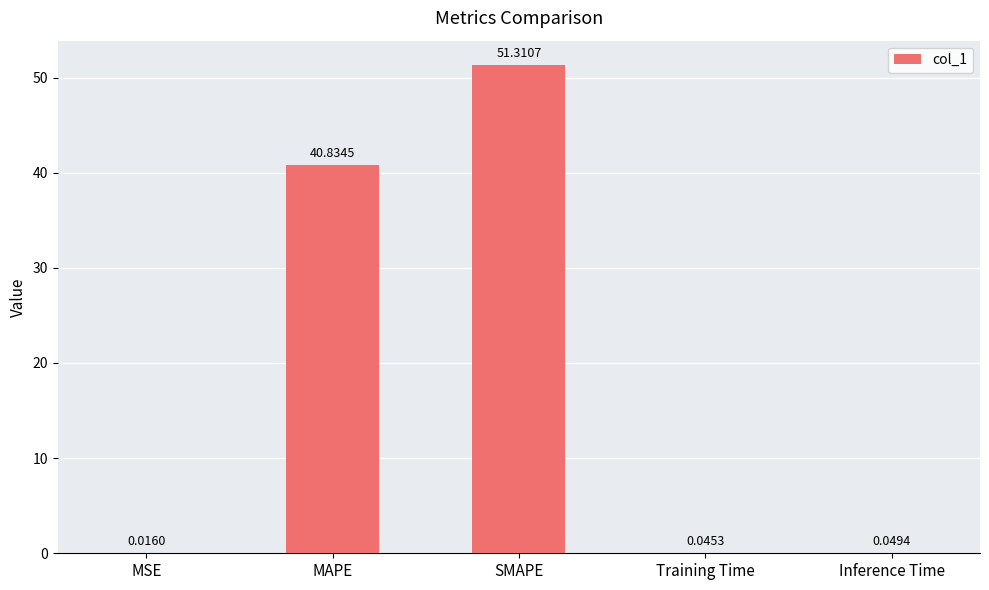

Between Inference Time and Training Time, which is larger?

Inference Time